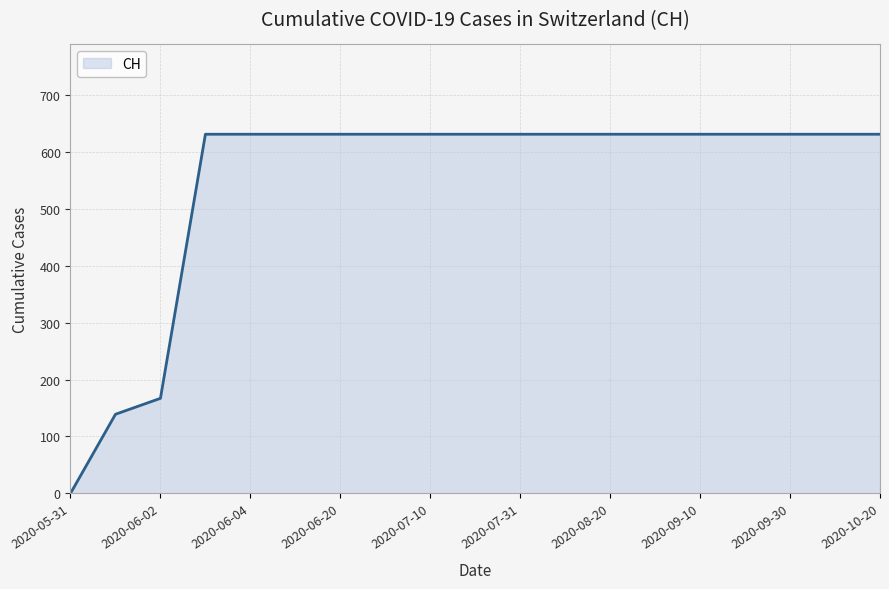

What is the difference between the maximum and minimum values?

631